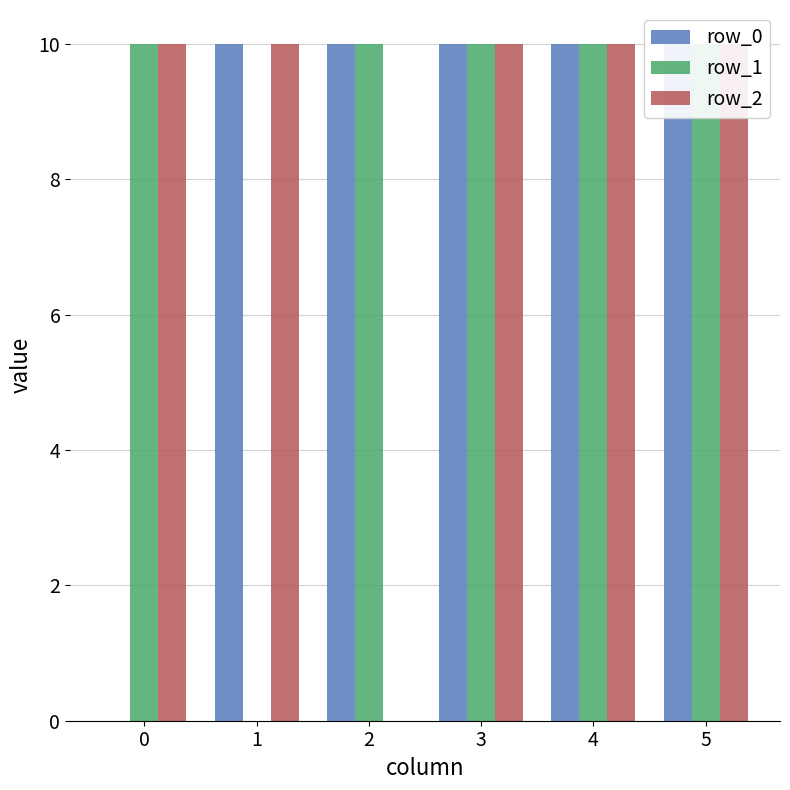

Which series has the widest spread of values?

row_0